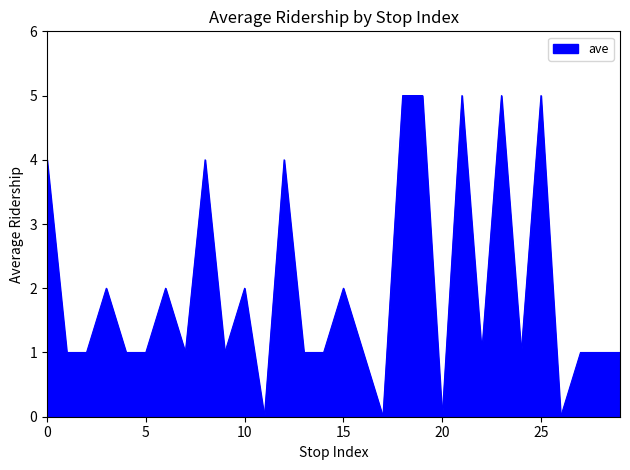

What is the average value?

2